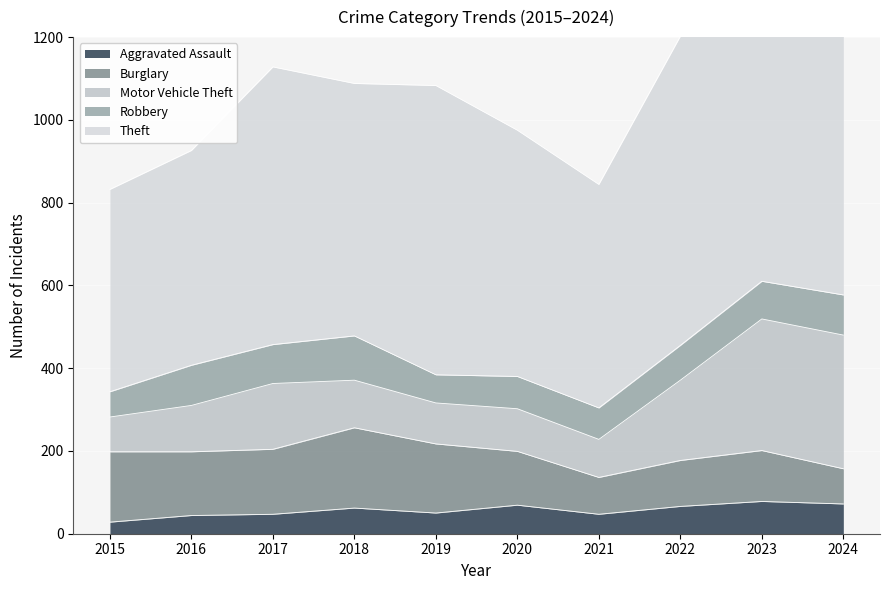

True or false: Aggravated Assault and Burglary intersect in this chart.

False